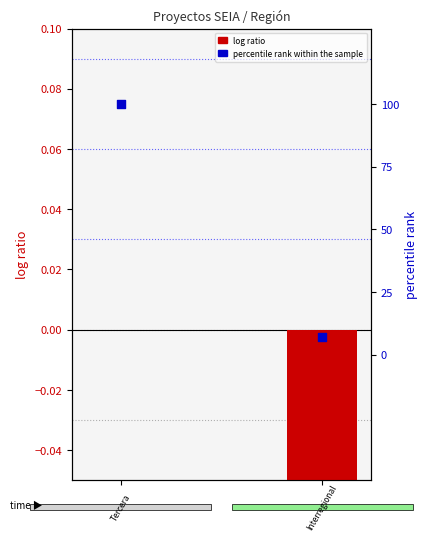

Which series has the largest Y range (max minus min)?

percentile rank within the sample